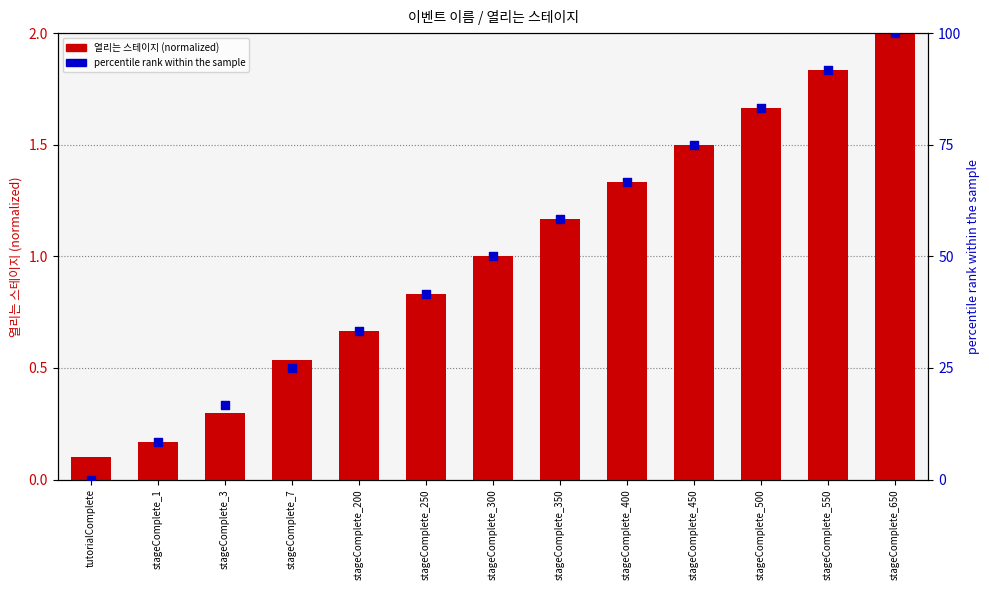

Which series has the largest total across all categories?

percentile rank within the sample